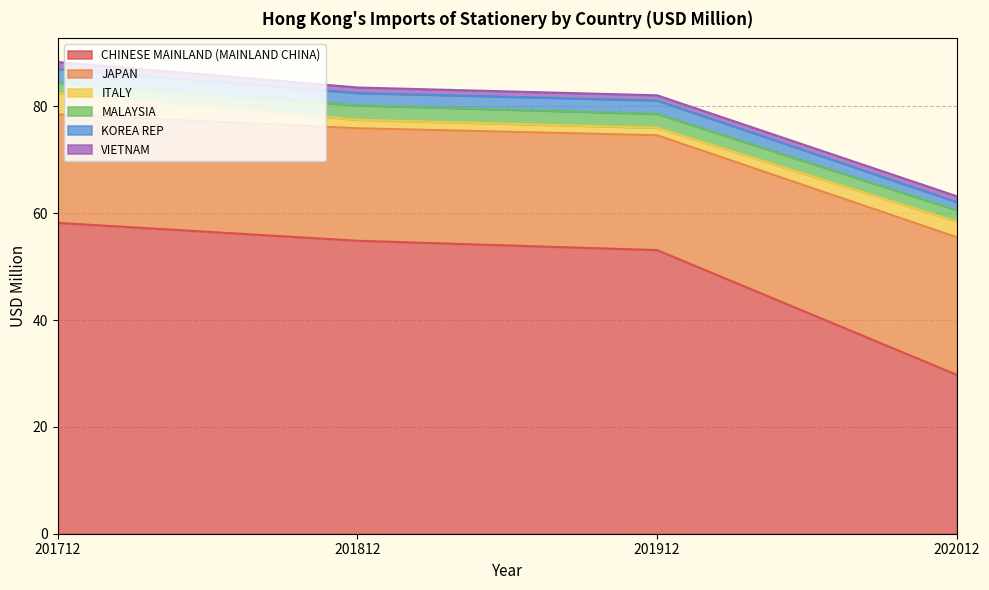

What is the approximate value of ITALY at 201912?

1.4